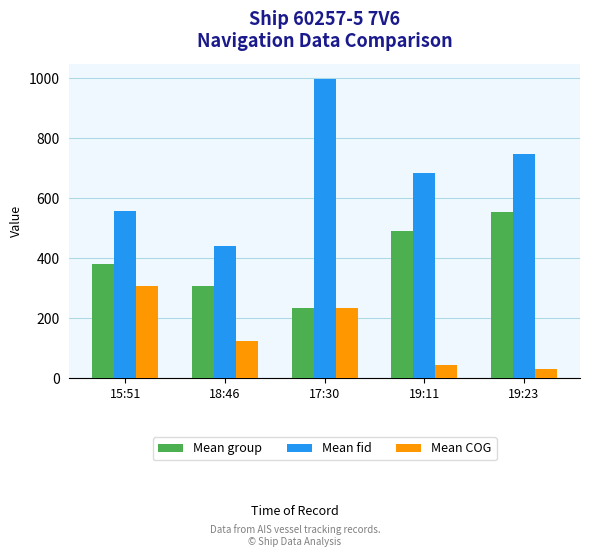

Are the bars grouped side by side (vs. stacked)?

Yes